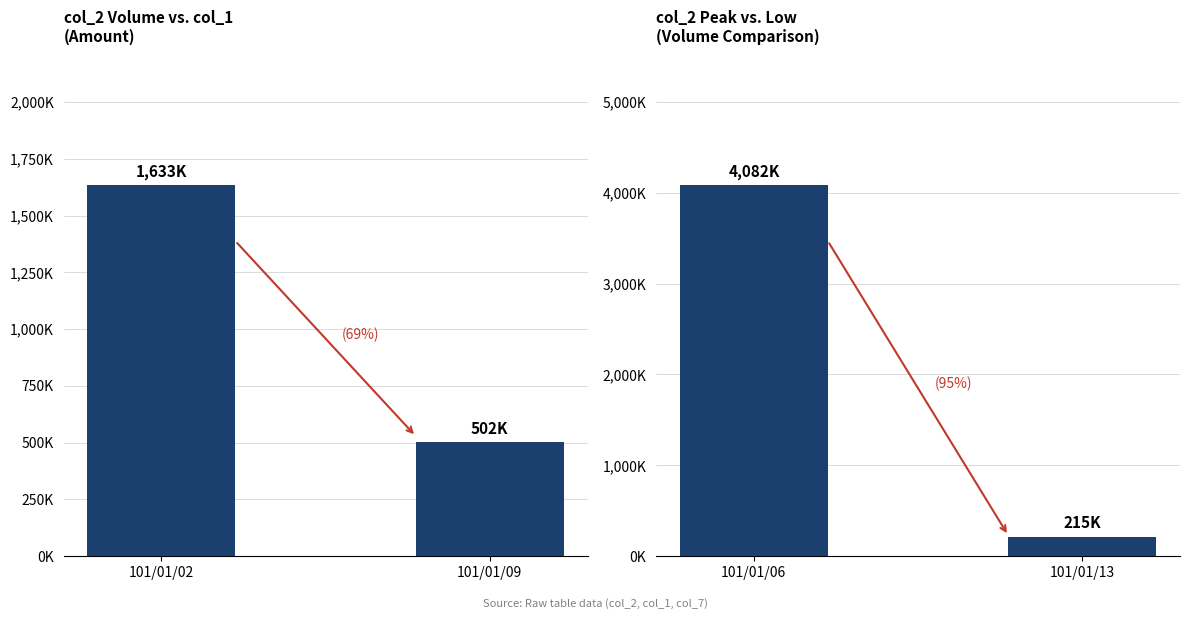

Reading right to left, extract all data points from this chart.

col_2: 502760	1633640
col_2 alt: 215750	4082870